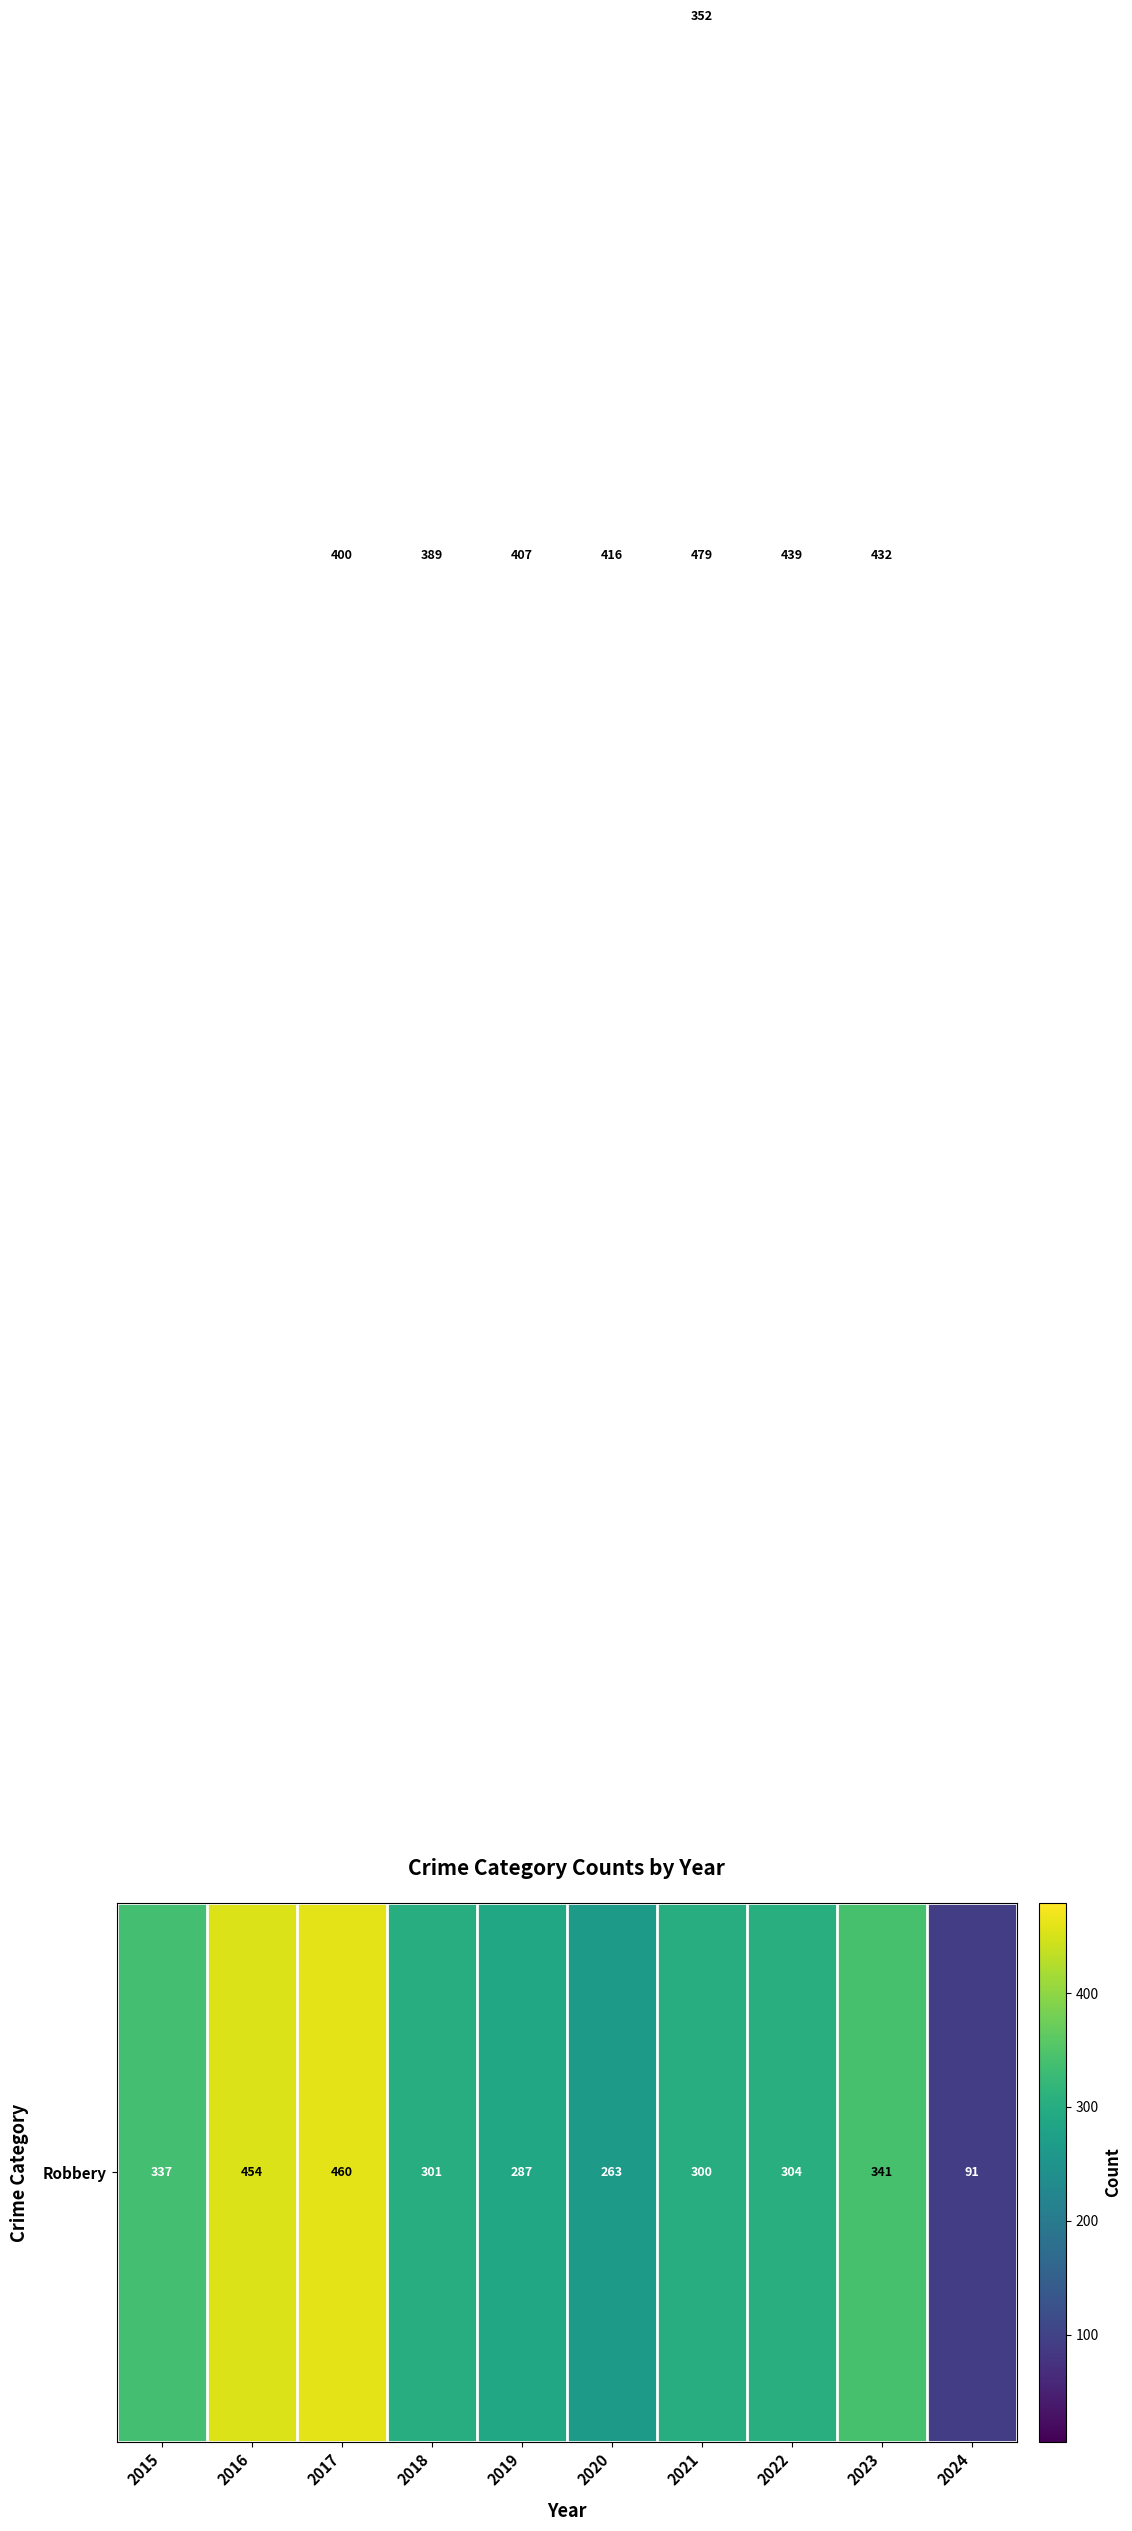

What is the difference between the highest and lowest values at 2021?

441